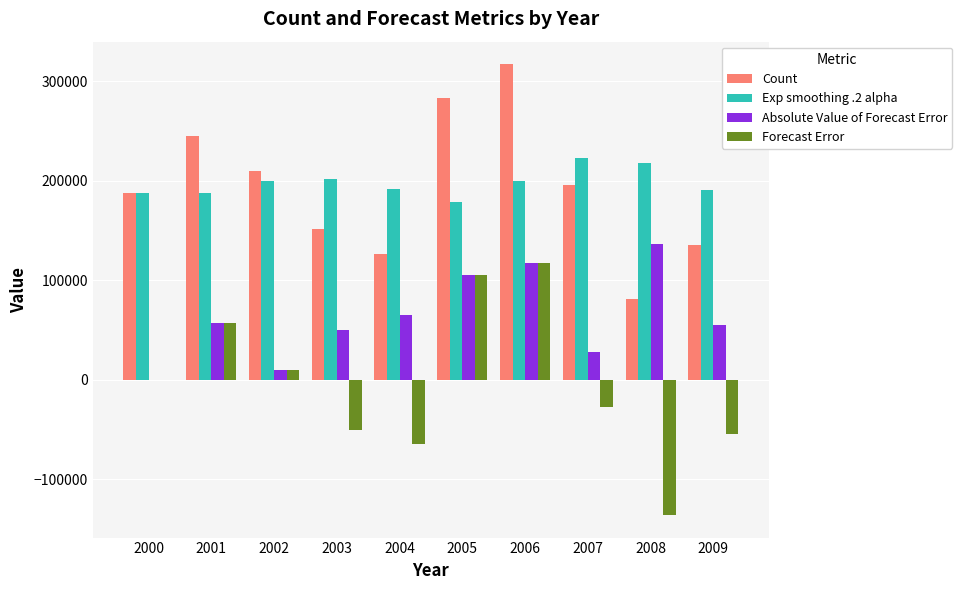

The value of Forecast Error at 2001 is 57292. True or false?

True